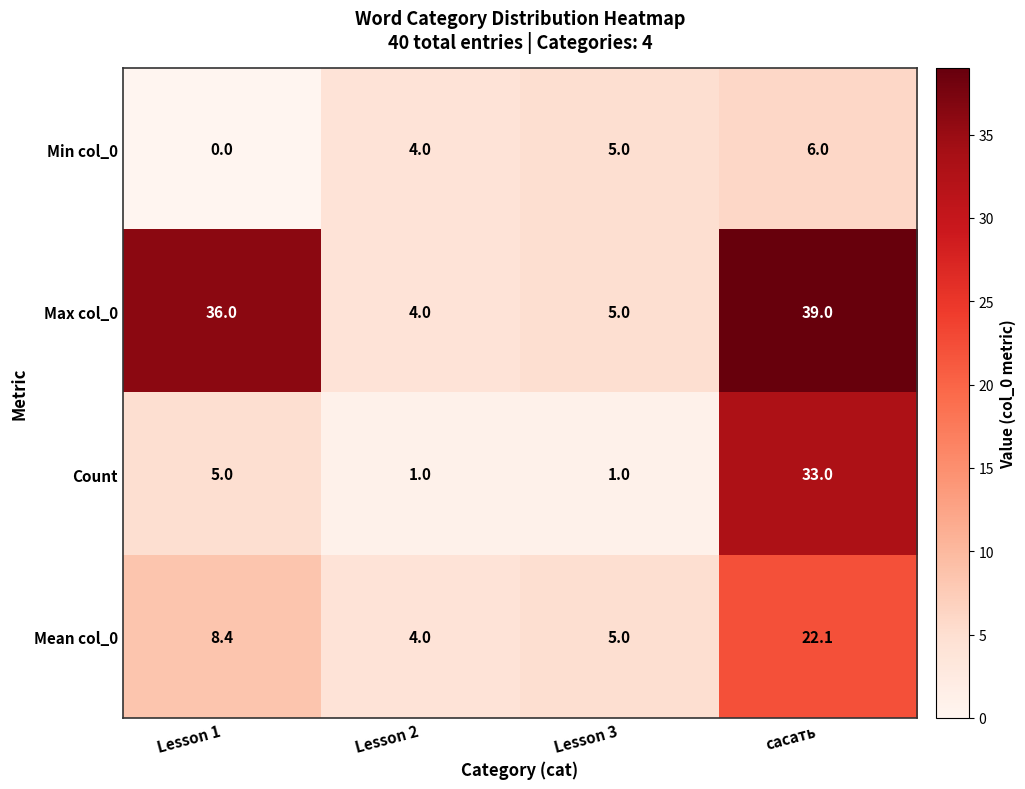

What is the minimum value for Count?

1.0